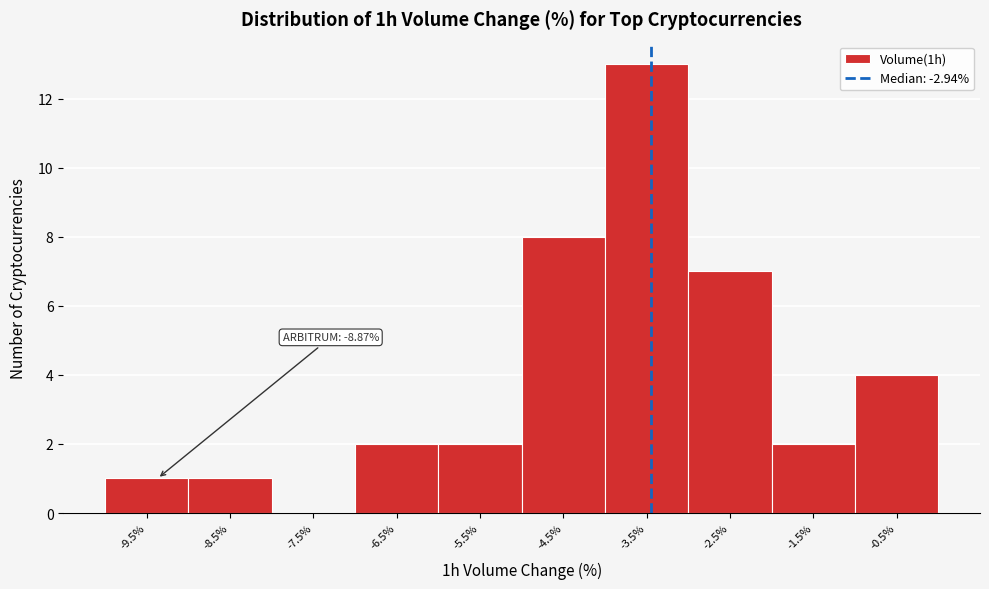

Reading left to right, what are all the values shown in this chart?

-9.5%=1	-8.5%=1	-7.5%=0	-6.5%=2	-5.5%=2	-4.5%=8	-3.5%=13	-2.5%=7	-1.5%=2	-0.5%=4